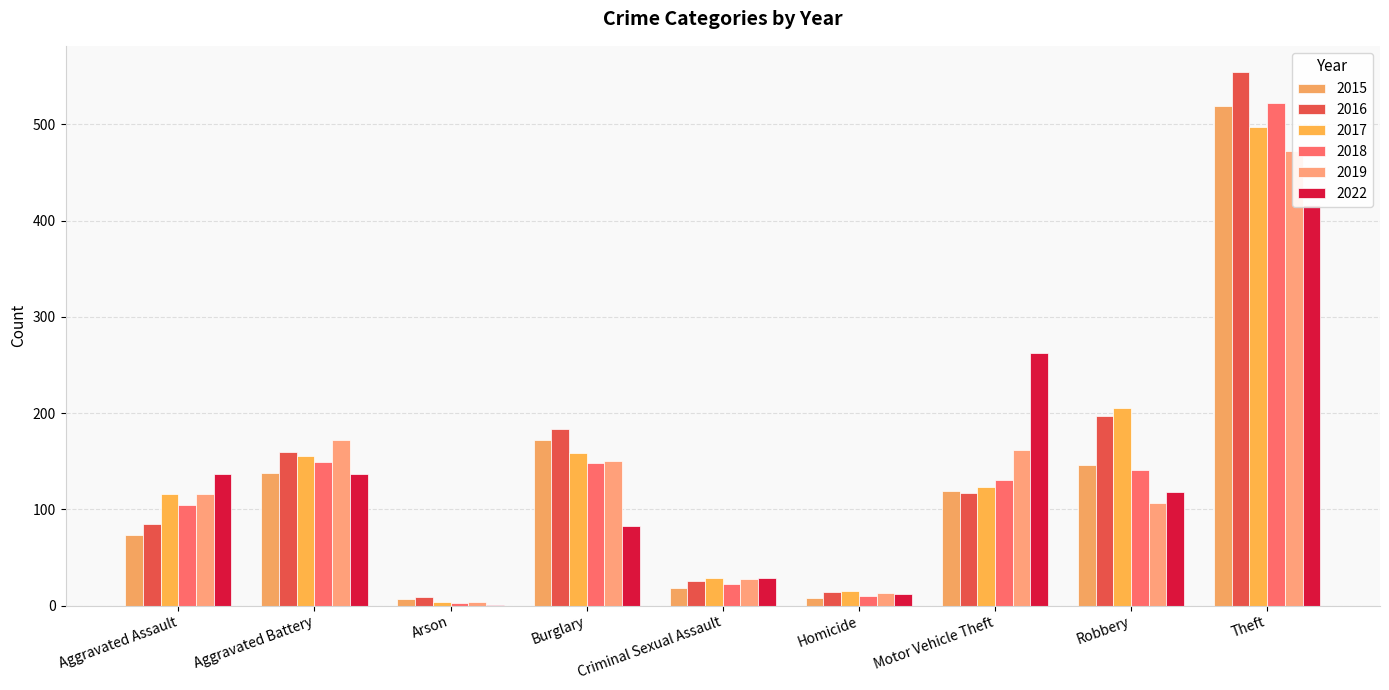

True or false: 2018 has a value of 522 at Theft.

True